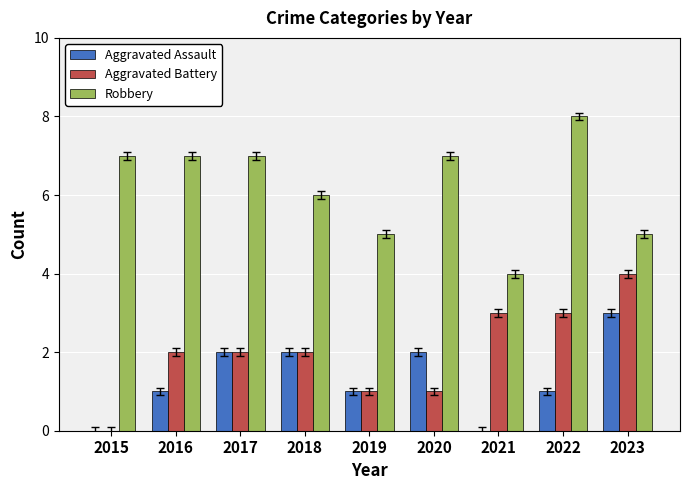

What are all the series names shown in the legend?

Aggravated Assault, Aggravated Battery, Robbery